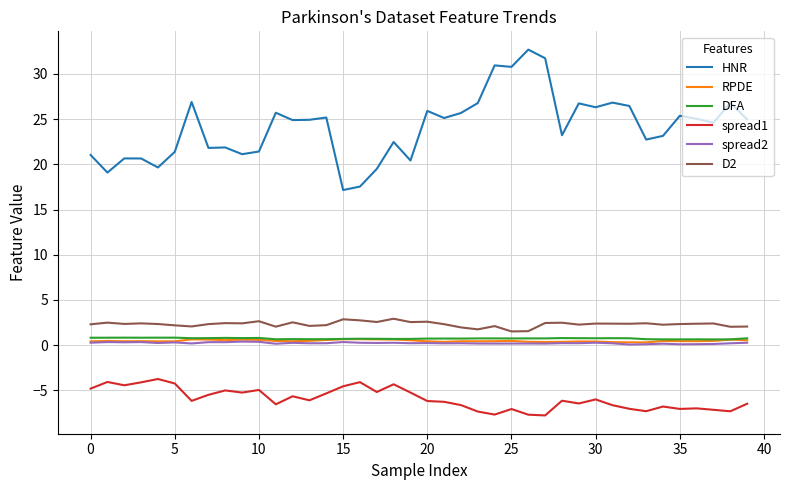

Which series has the largest total across all categories?

HNR